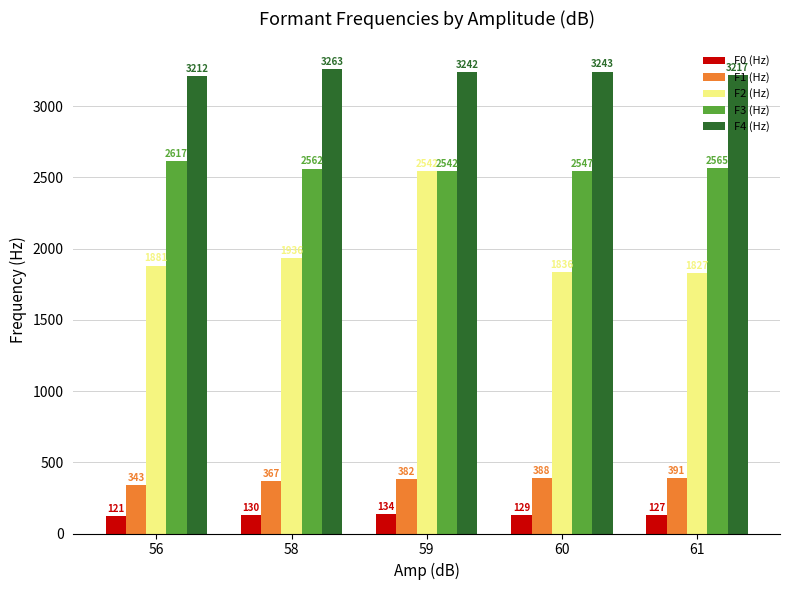

Is it true that F4 (Hz) equals 1460 at 61?

False